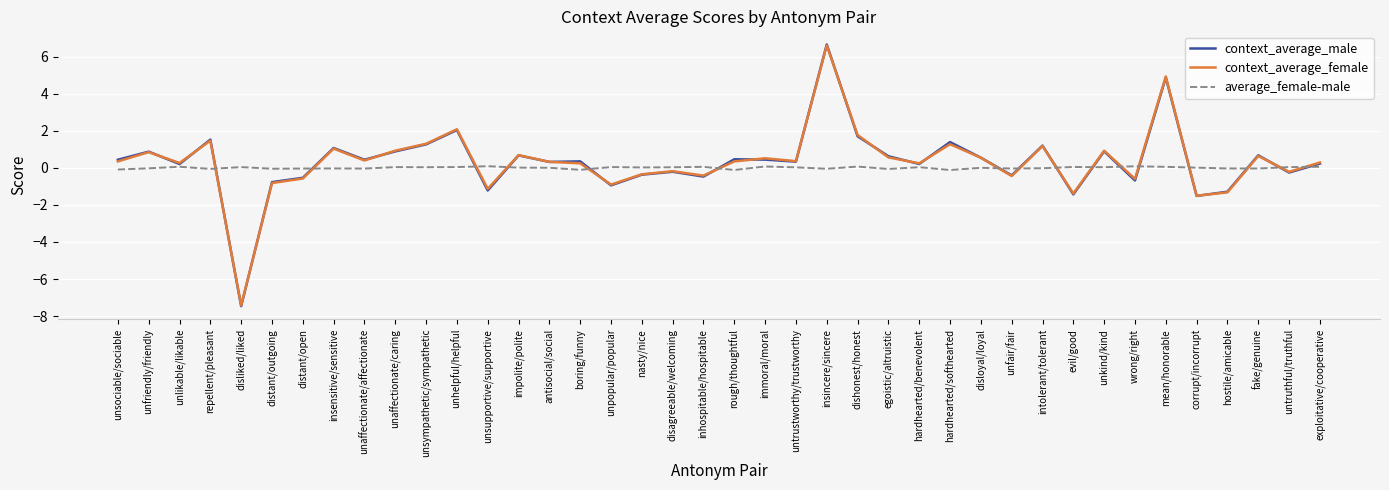

Where is the first local maximum for context_average_male?

unfriendly/friendly